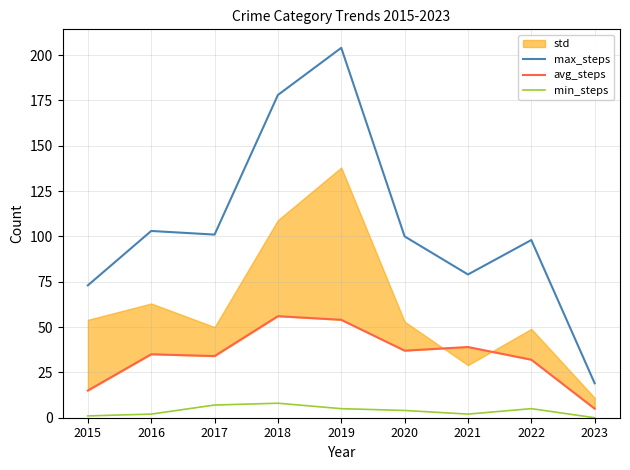

Where does the avg_steps series first go above 35?

2018